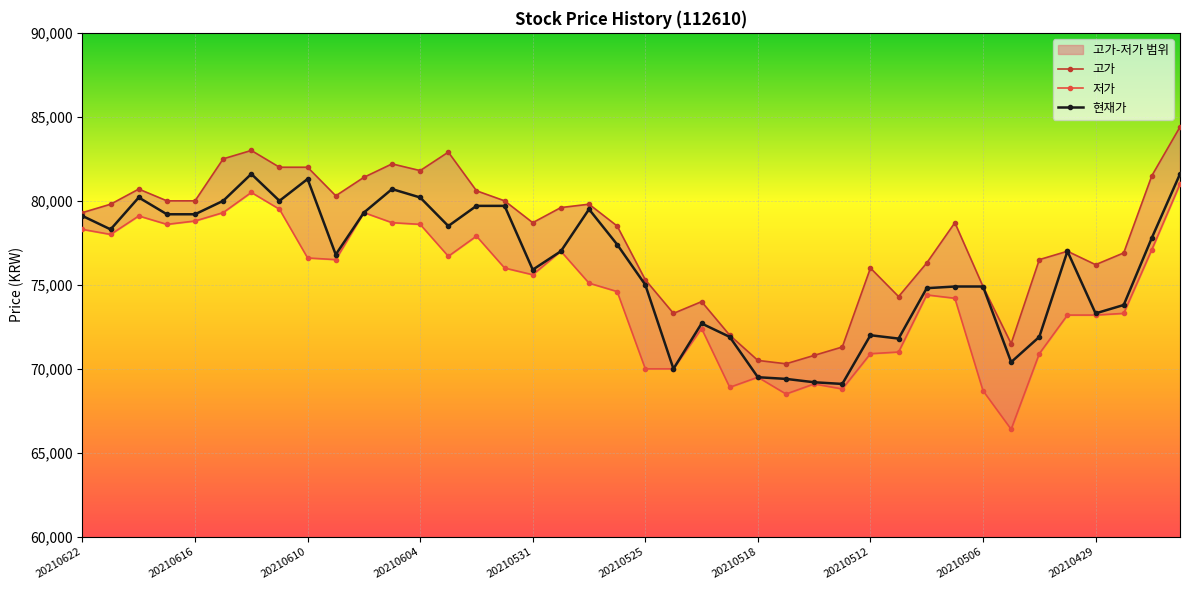

At which category is the sum across all series the highest?

39